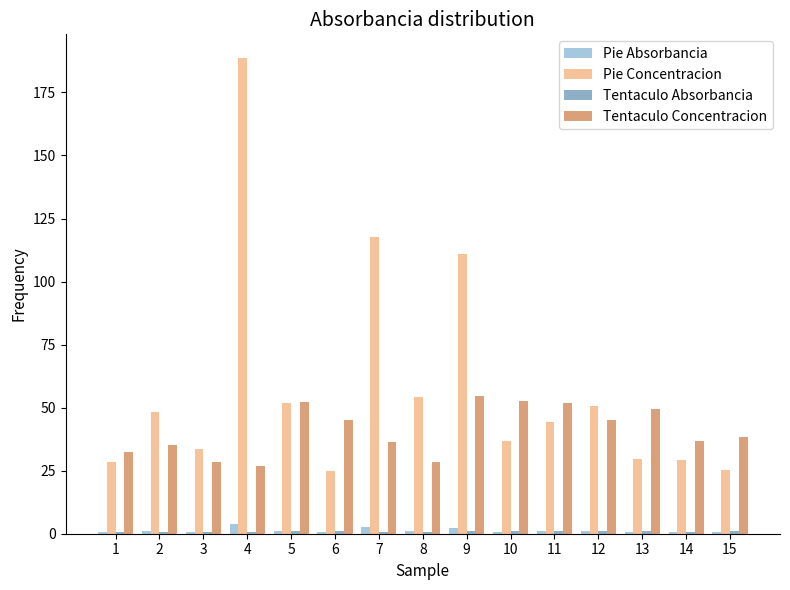

Which series has the widest spread of values?

Pie Concentracion